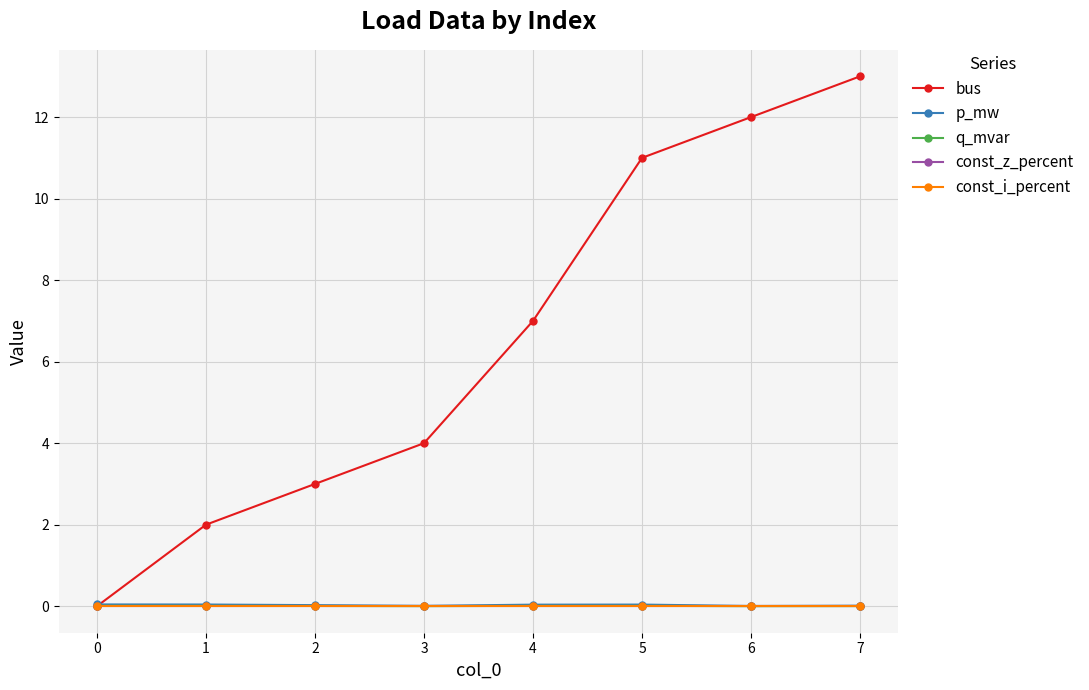

Is this an area chart (filled region under the line)?

No